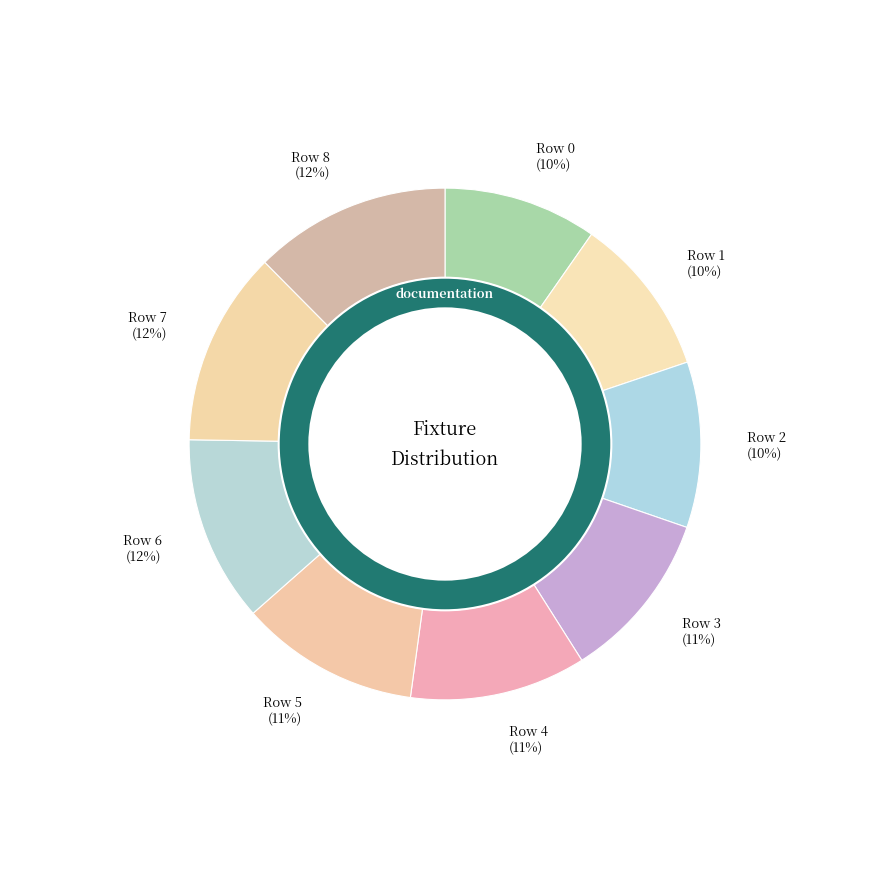

Between Row 2 and Row 3, which is larger?

Row 3